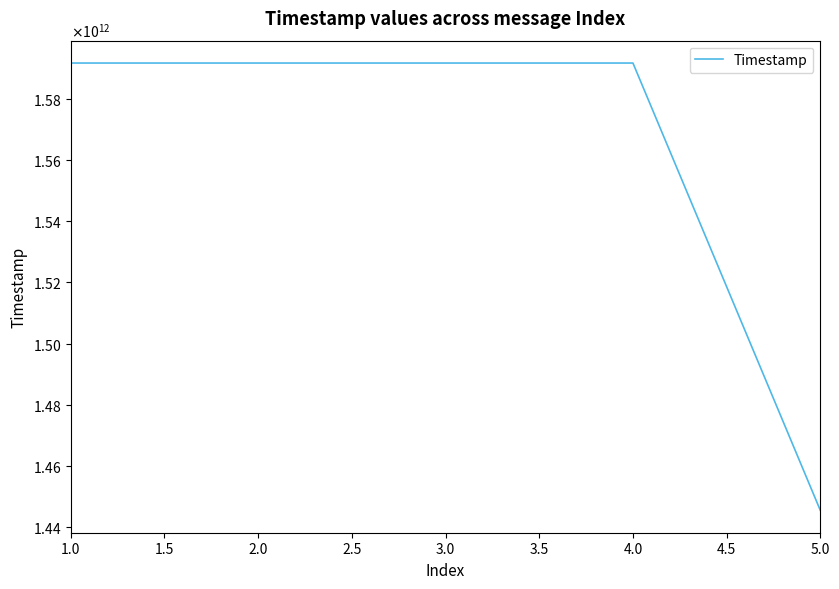

Is this an area chart (filled region under the line)?

No